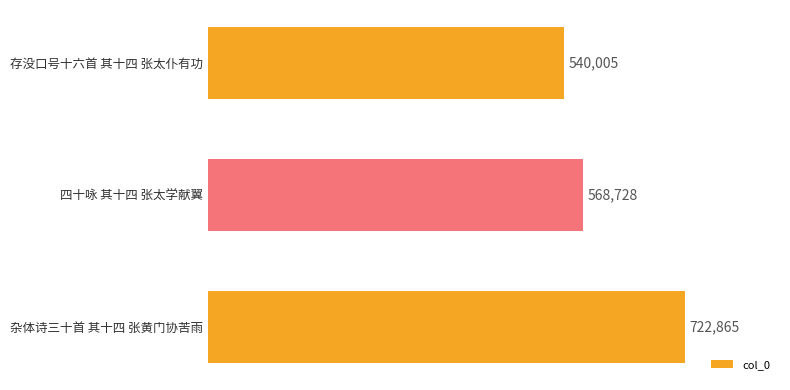

What is the label of the 2nd bar from the top?

四十咏 其十四 张太学献翼